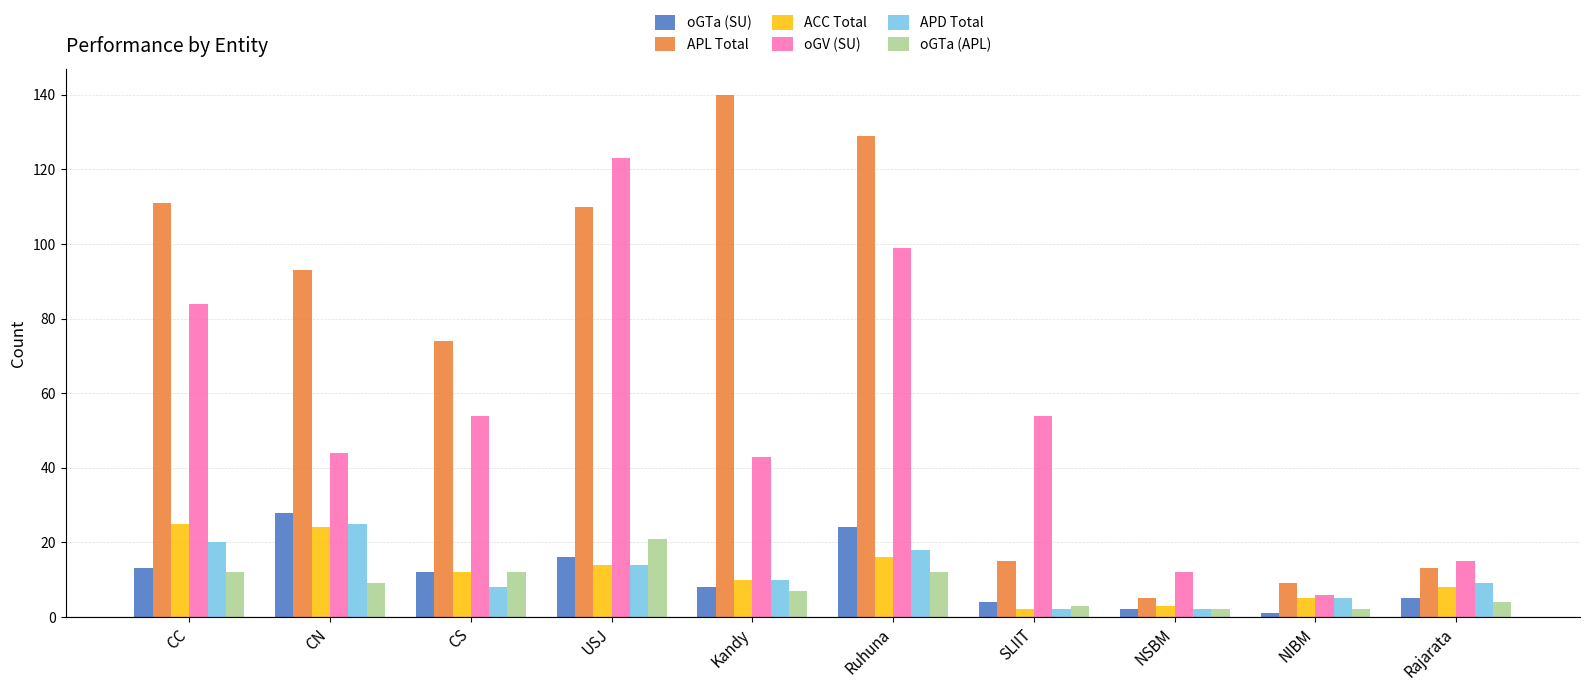

What is the difference between the second highest and second lowest values in the APD Total series?

18